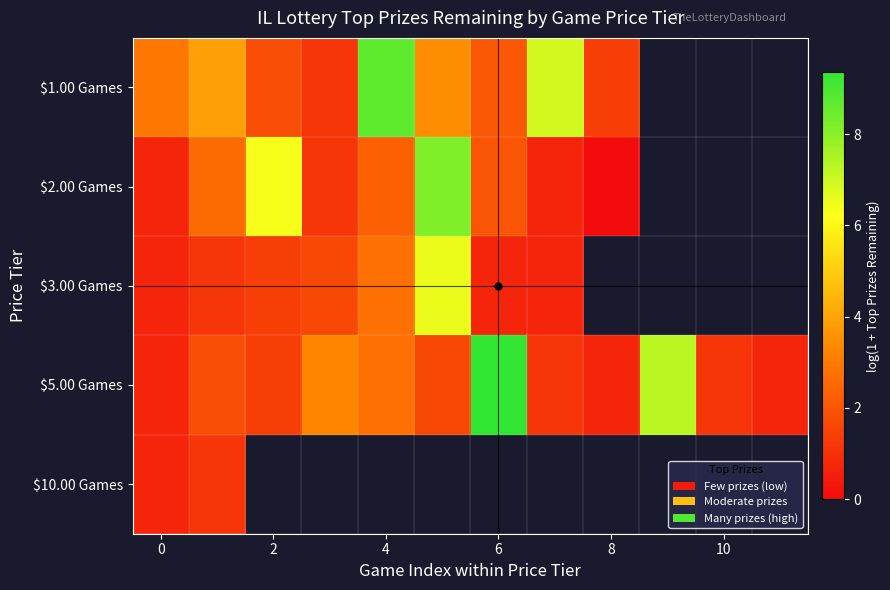

List the series in order of their peak value, lowest first.

$10.00 Games, $3.00 Games, $2.00 Games, $1.00 Games, $5.00 Games